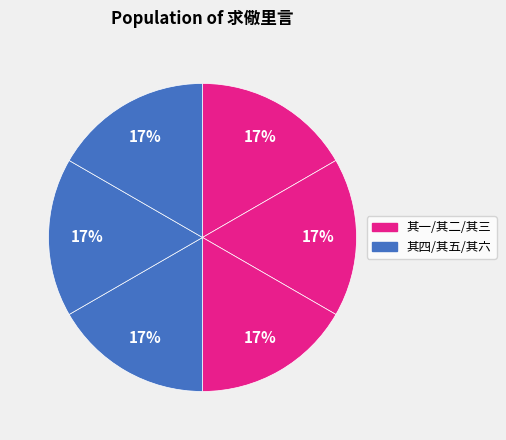

Rank the categories by value from lowest to highest.

求儆里言 其一, 求儆里言 其二, 求儆里言 其三, 求儆里言 其四, 求儆里言 其五, 求儆里言 其六